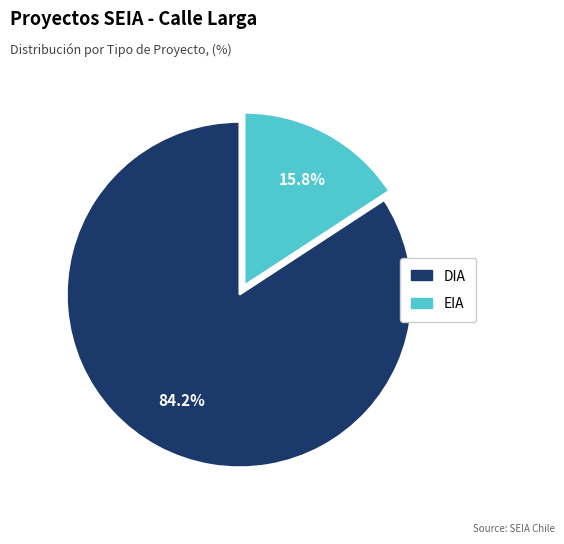

What is the ratio of the value at EIA to the value at DIA?

0.2